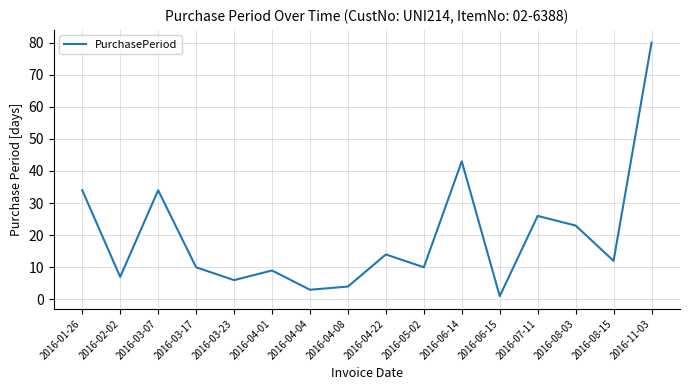

Count the number of categories in the chart.

16